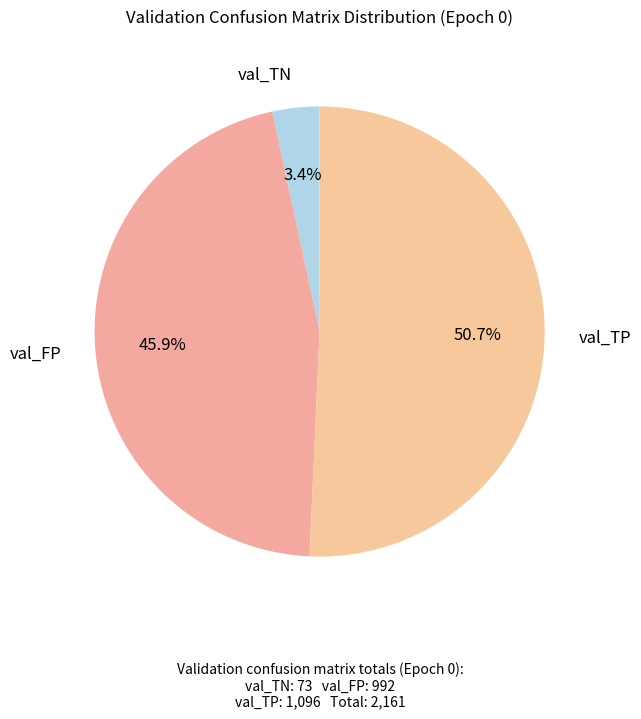

How many segments does this pie chart have?

3